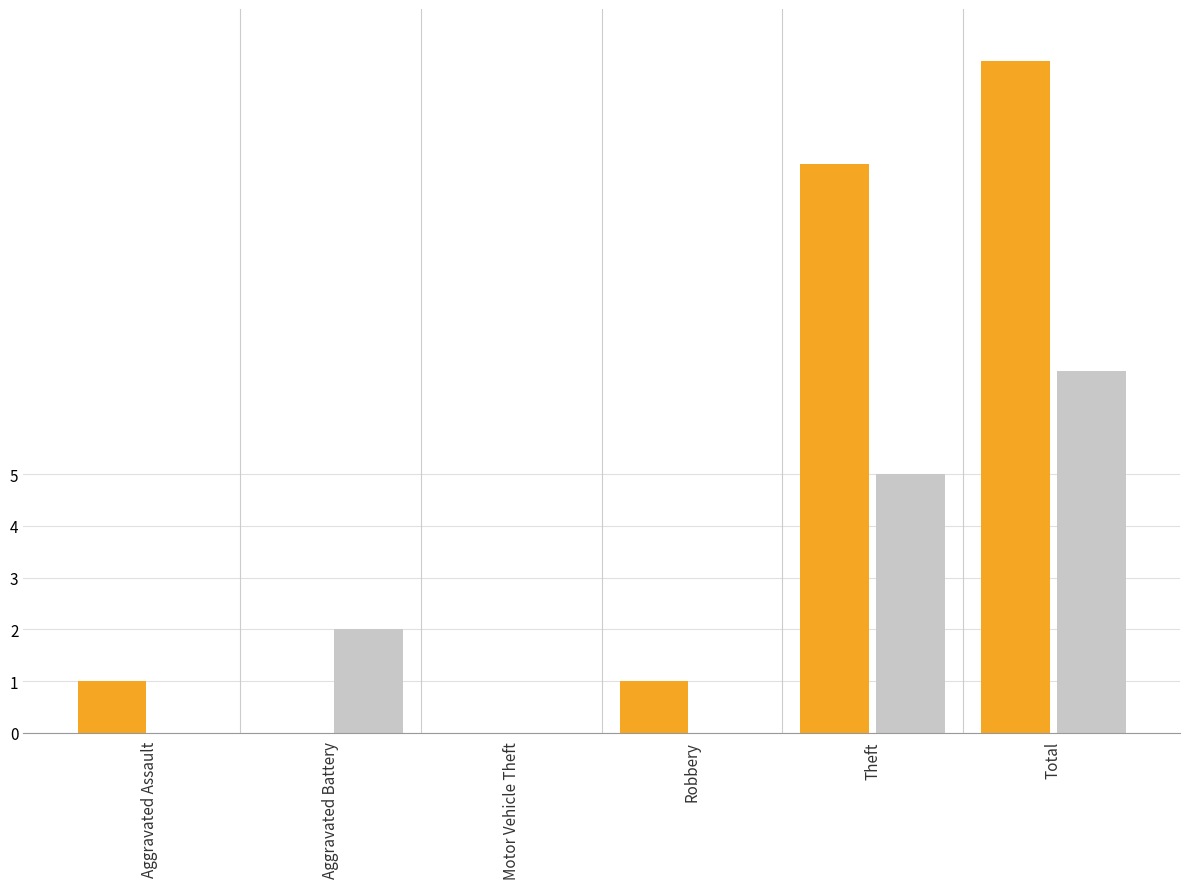

What is the maximum value shown in the chart?

13